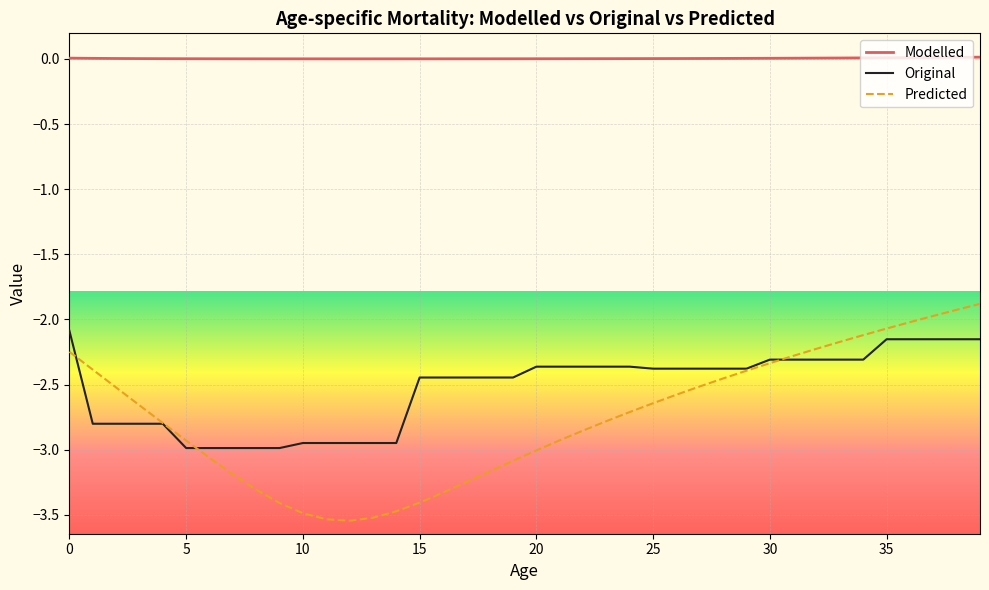

What is the difference between the maximum and second lowest values in the Predicted series?

1.7